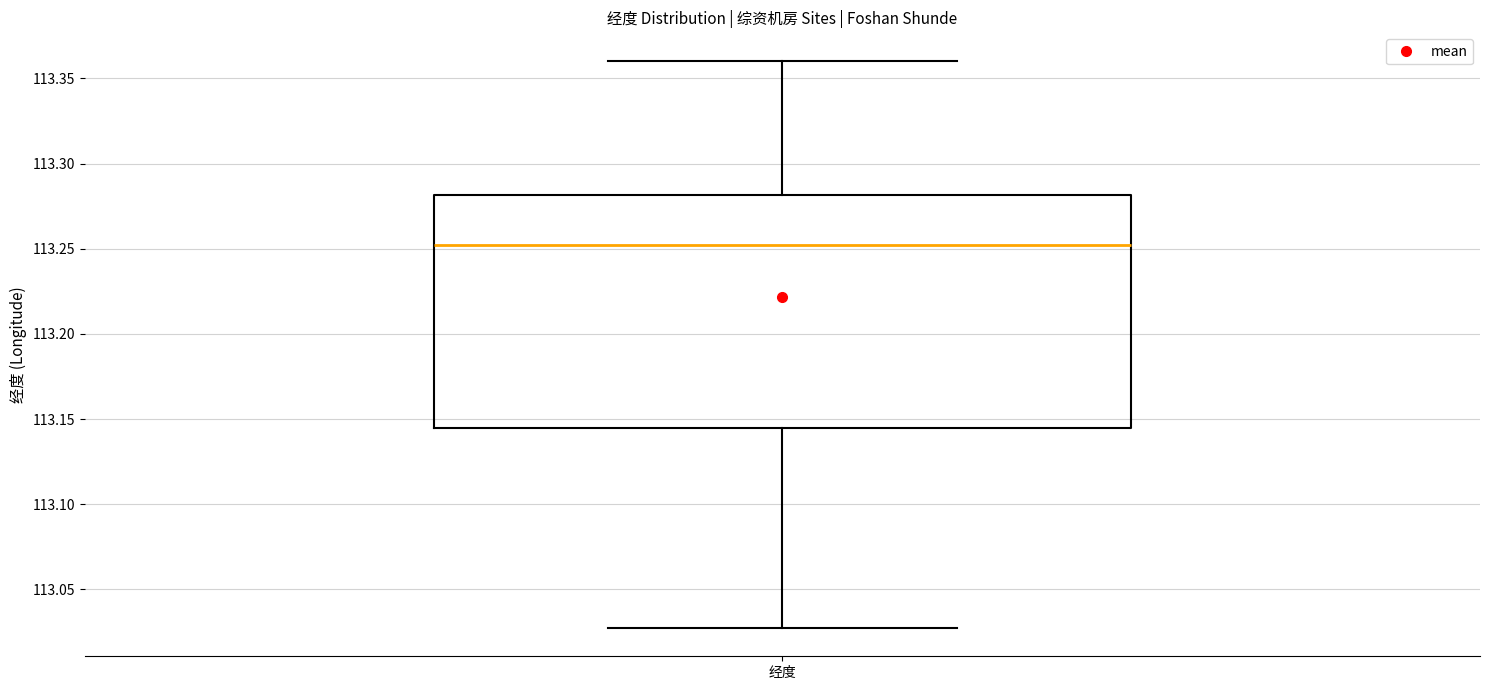

Where does the median line of the box for 经度 sit on the y-axis? The values are not printed on the chart, so give them approximately, as read against the axis.

113.250